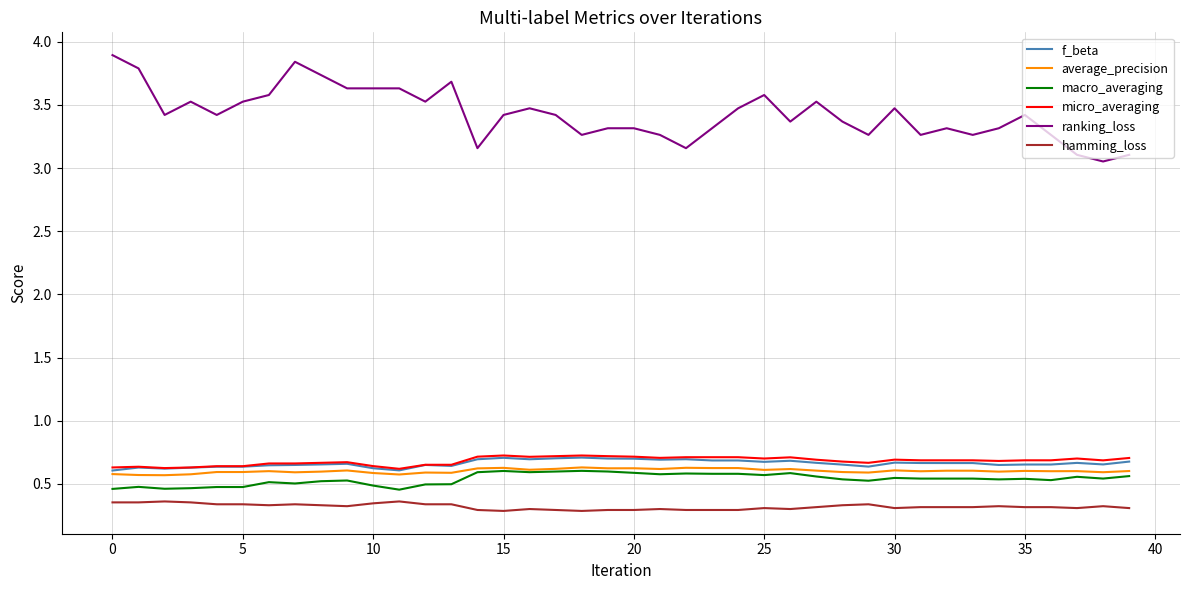

Which series has the largest total across all categories?

ranking_loss